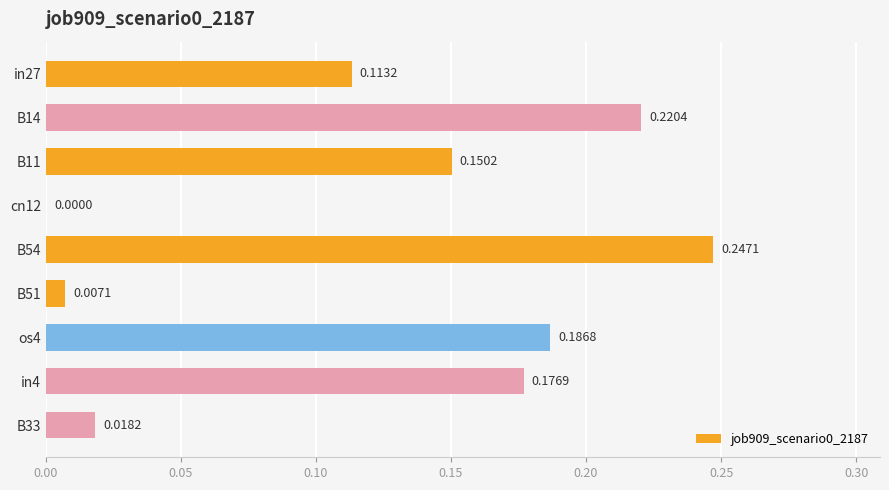

Between B51 and in27, which is larger?

in27